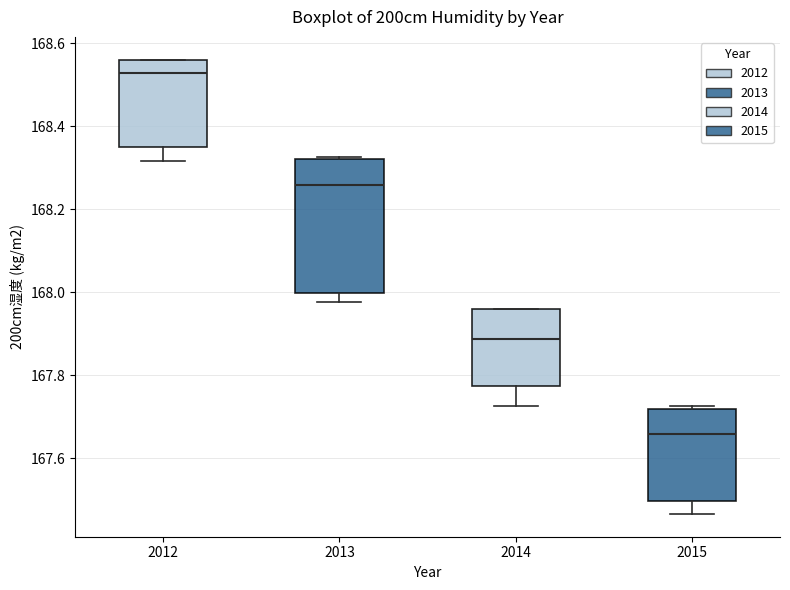

Reading left to right, transcribe this box plot: for each box, give where its median line is, the range the box spans, and where its two whiskers end, as read against the y-axis. The values are not printed on the chart, so give them approximately, as read against the axis.

2012: median 168.52, box 168.34 to 168.56, whiskers 168.32 to 168.56
2013: median 168.26, box 168.00 to 168.32, whiskers 167.98 to 168.32
2014: median 167.88, box 167.78 to 167.96, whiskers 167.72 to 167.96
2015: median 167.66, box 167.50 to 167.72, whiskers 167.46 to 167.72